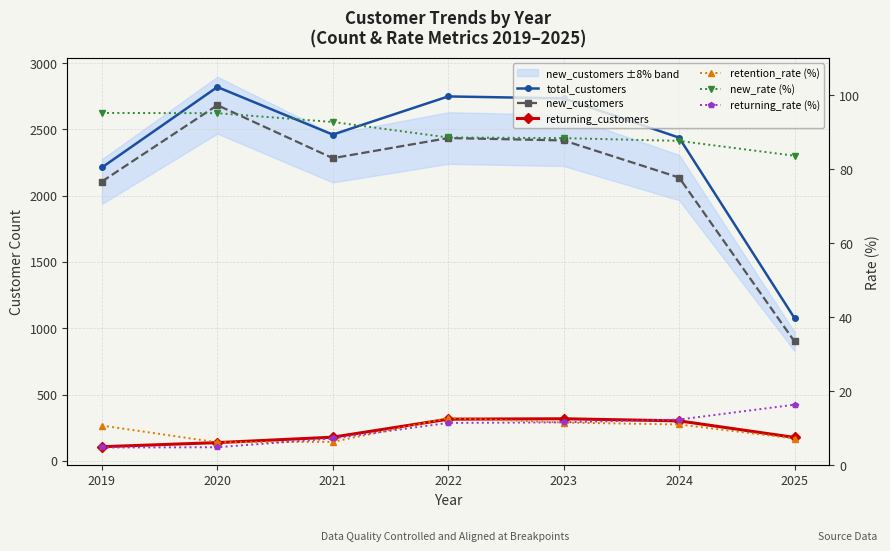

Reading left to right, list all the values displayed in this chart.

total_customers: 2019=2213.0	2020=2820.0	2021=2461.0	2022=2749.0	2023=2734.0	2024=2438.0	2025=1076.0
new_customers: 2019=2107.0	2020=2683.0	2021=2283.0	2022=2435.0	2023=2417.0	2024=2137.0	2025=900.0
returning_customers: 2019=106.0	2020=137.0	2021=178.0	2022=314.0	2023=317.0	2024=301.0	2025=176.0
retention_rate (%): 2019=10.7	2020=6.2	2021=6.3	2022=12.8	2023=11.5	2024=11.0	2025=7.2
new_rate (%): 2019=95.2	2020=95.1	2021=92.8	2022=88.6	2023=88.4	2024=87.7	2025=83.6
returning_rate (%): 2019=4.8	2020=4.9	2021=7.2	2022=11.4	2023=11.6	2024=12.3	2025=16.4